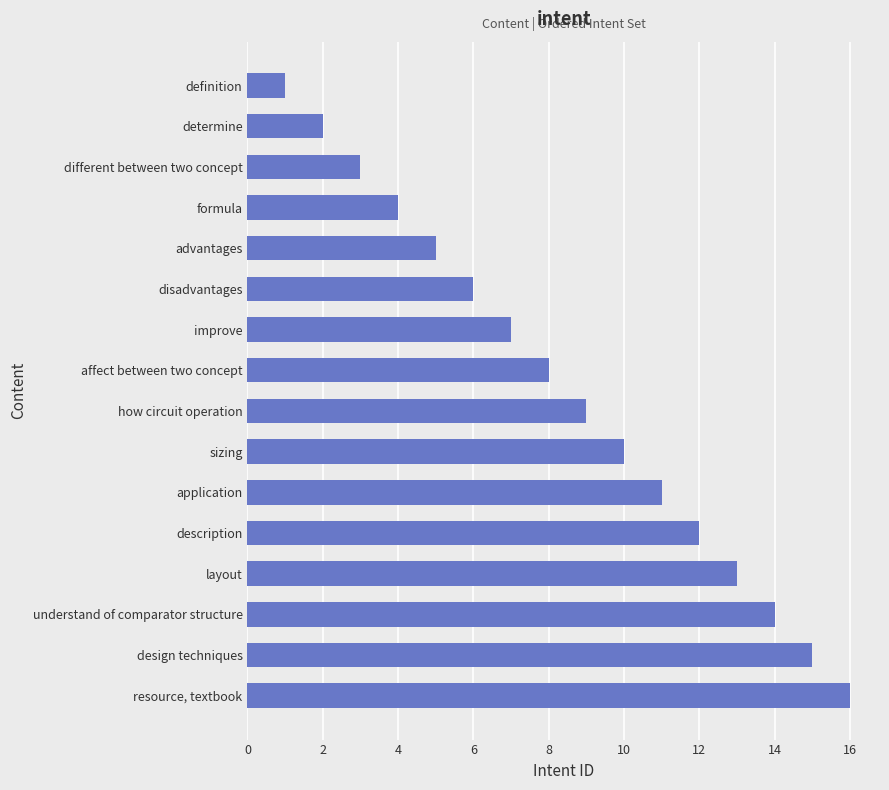

Where is the data nearest to the value 8?

affect between two concept